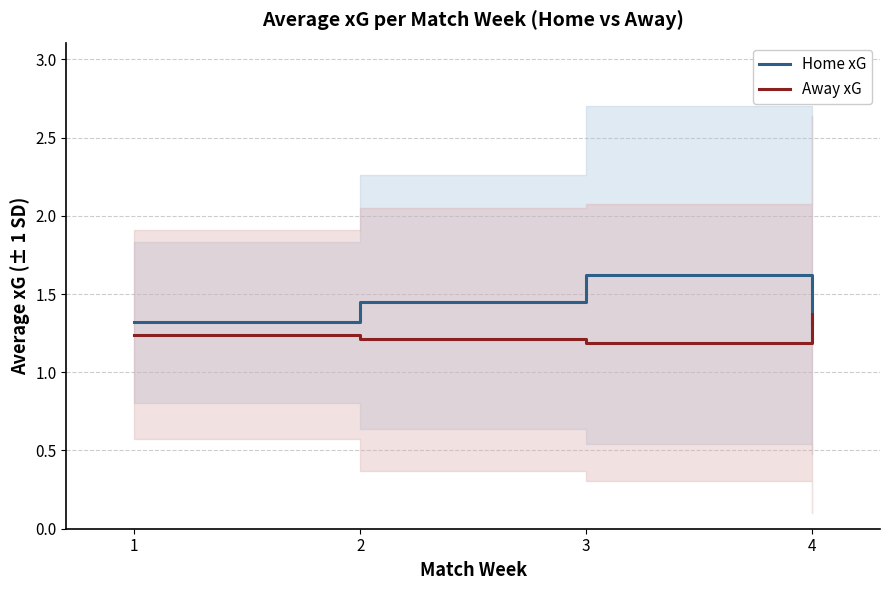

What is the sum of all Home xG values?

5.7